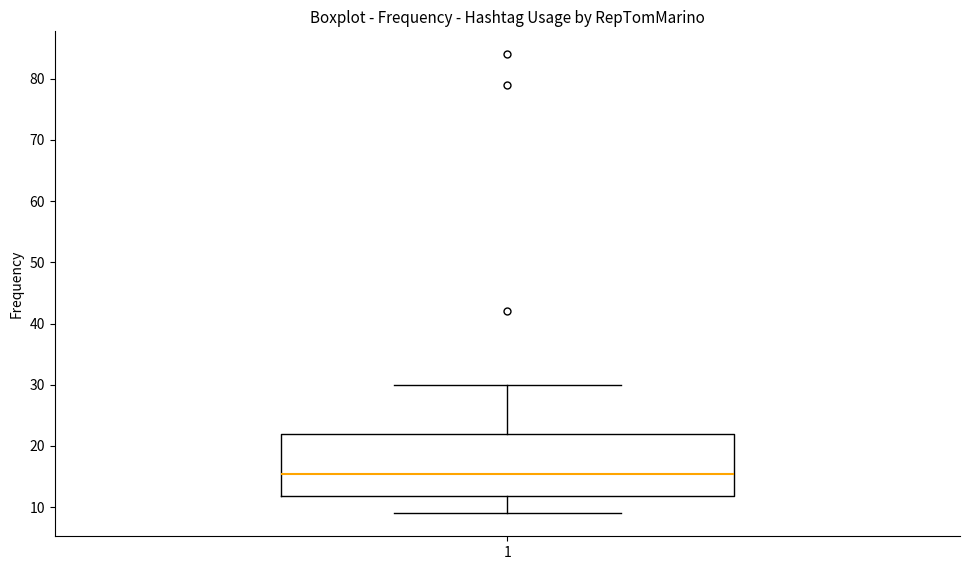

Transcribe this box plot: give where the median line is, the range the box spans, and where the two whiskers end, as read against the y-axis. The values are not printed on the chart, so give them approximately, as read against the axis.

median 16, box 12 to 22, whiskers 9 to 30